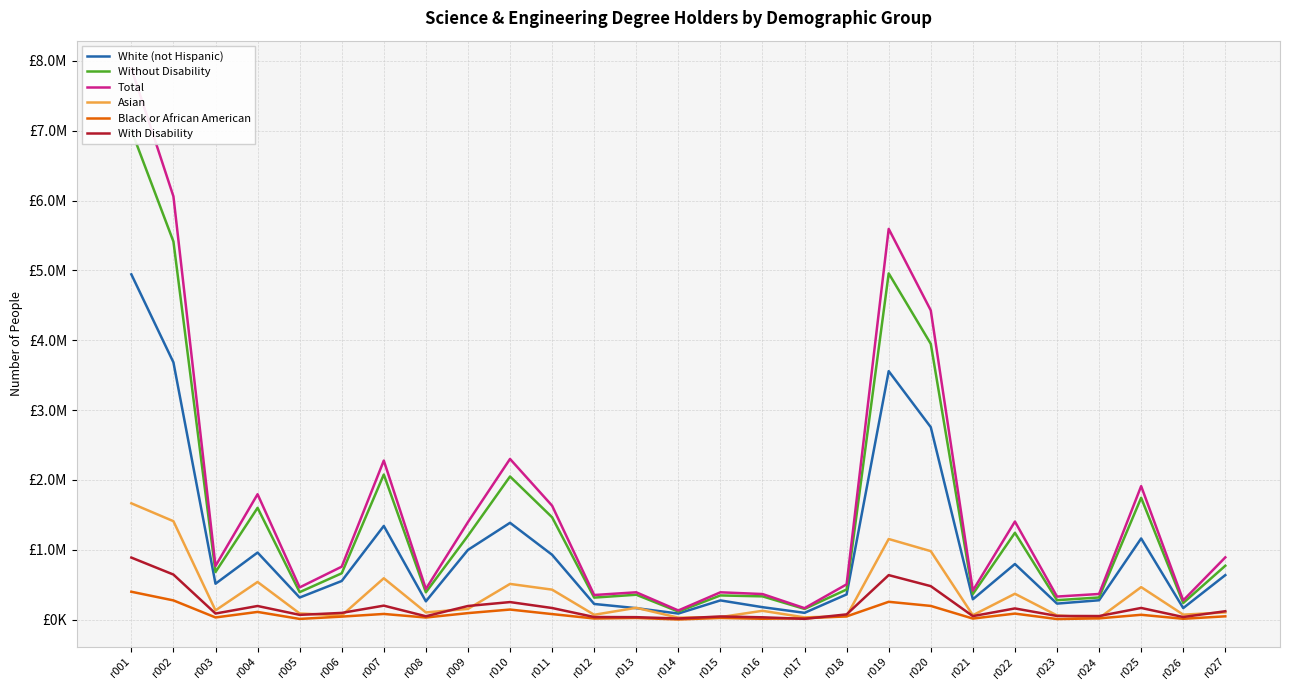

What is the highest value of the Total series?

7894000